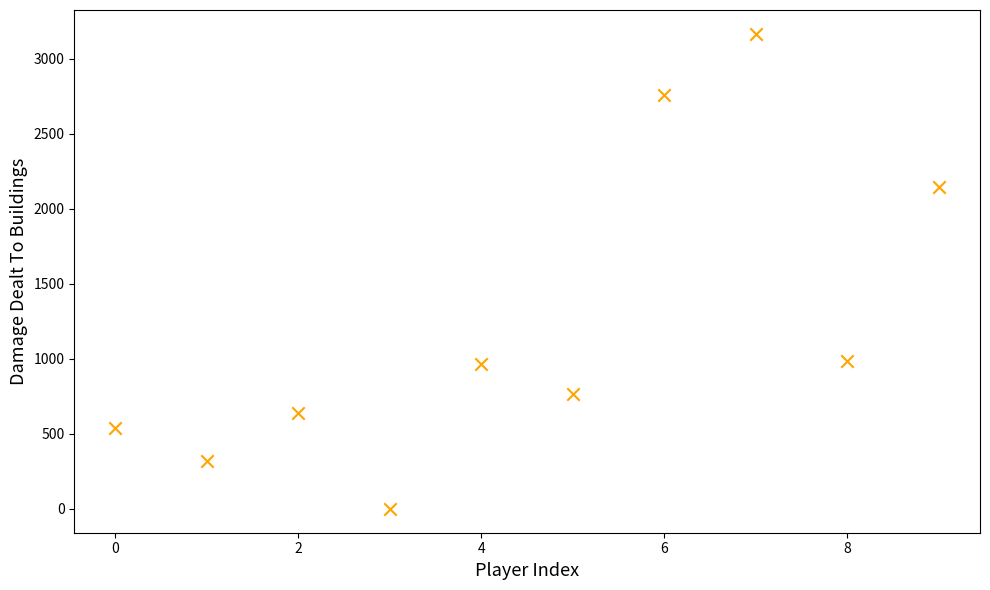

What is the average Y value?

1229